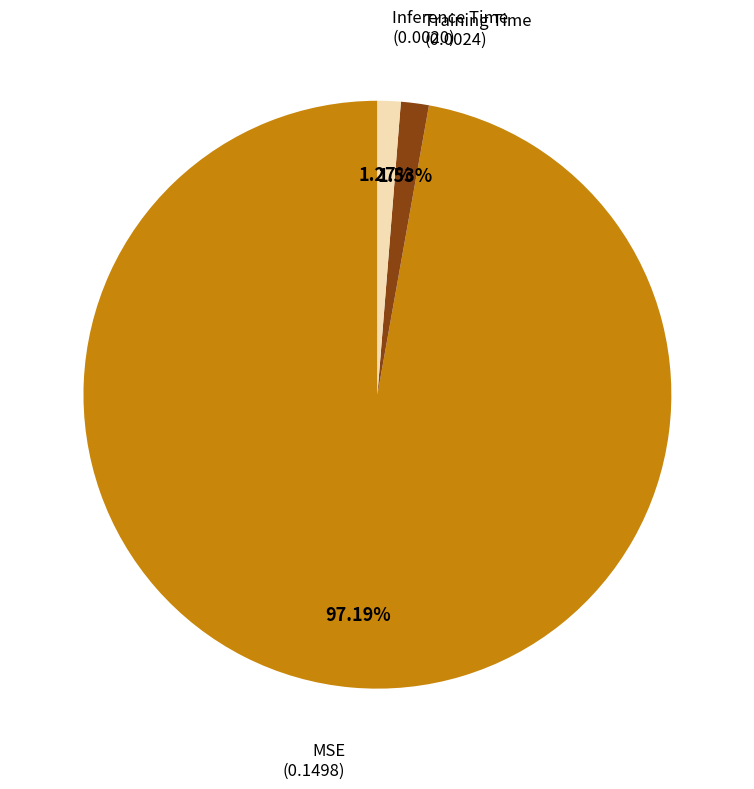

To the nearest percent, what percentage of the pie is MSE?

97%